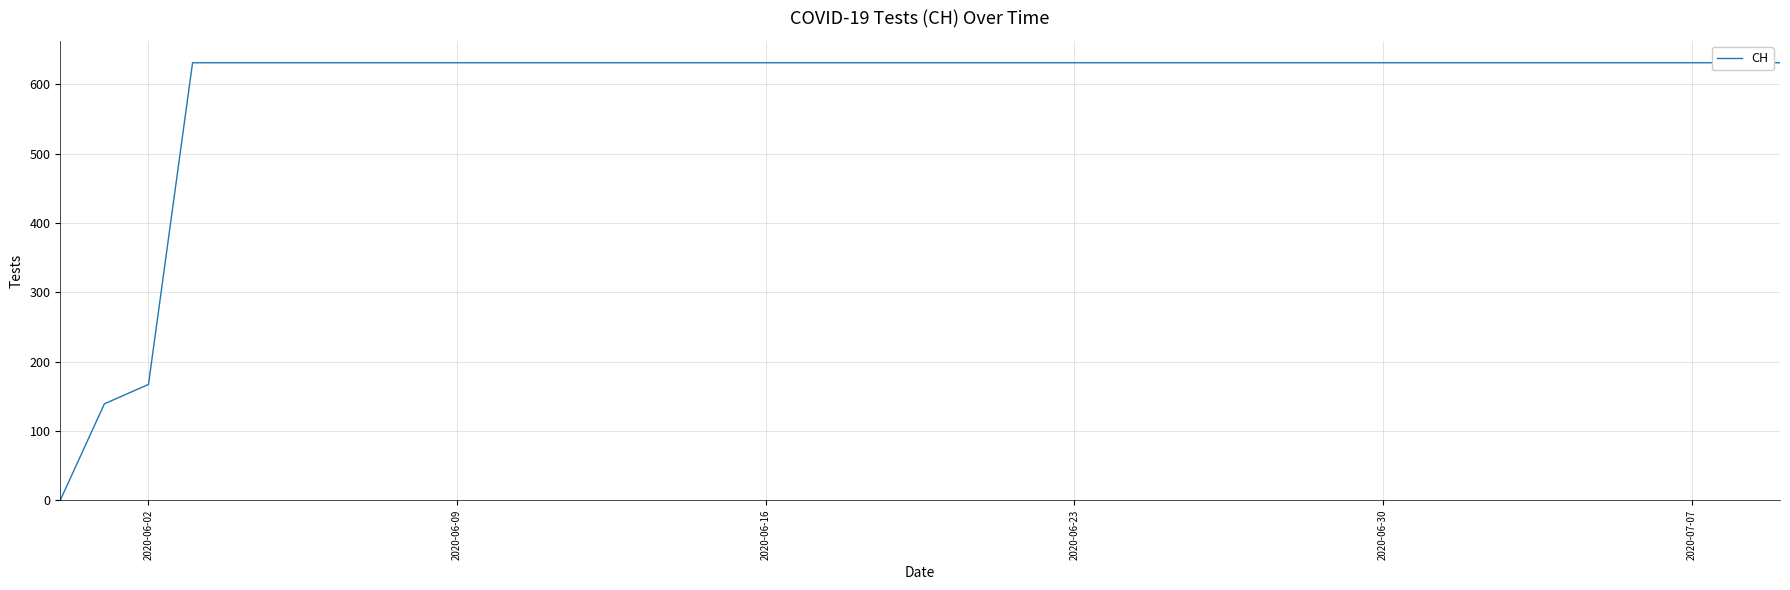

Reading left to right, transcribe all the data shown in this chart.

0	139	167	631	631	631	631	631	631	631	631	631	631	631	631	631	631	631	631	631	631	631	631	631	631	631	631	631	631	631	631	631	631	631	631	631	631	631	631	631